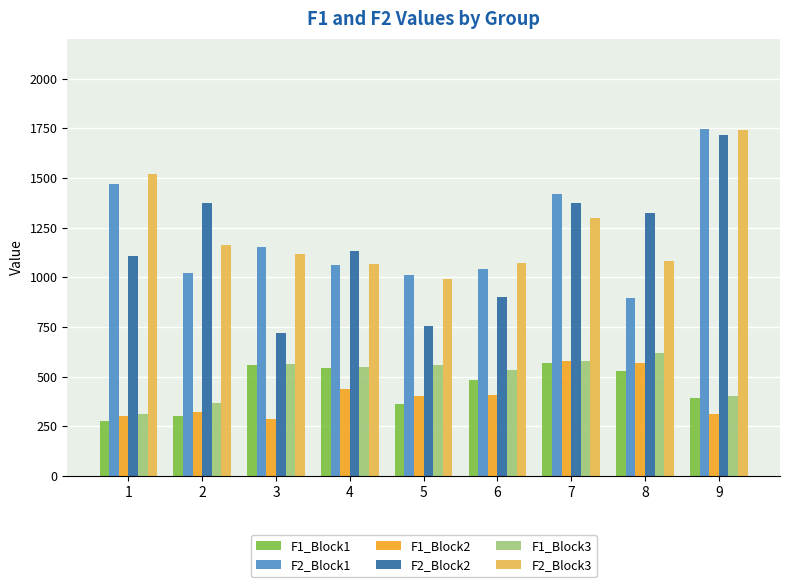

The value of F1_Block3 at 8 is 620.4. True or false?

True